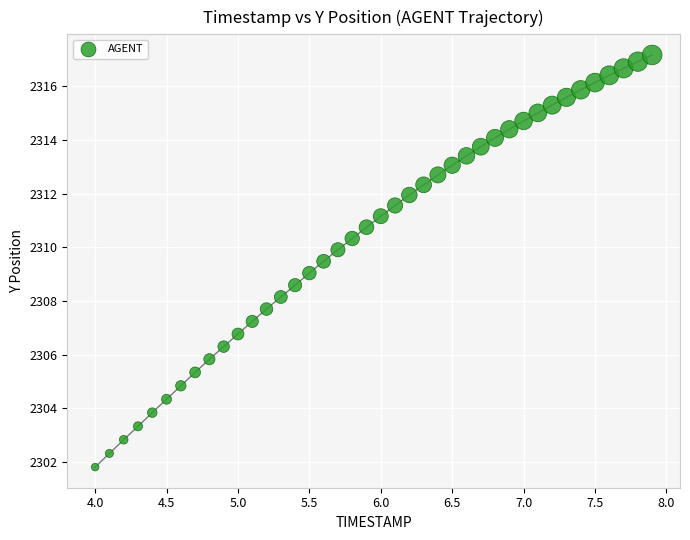

What is the range of Y values (max minus min)?

15.4